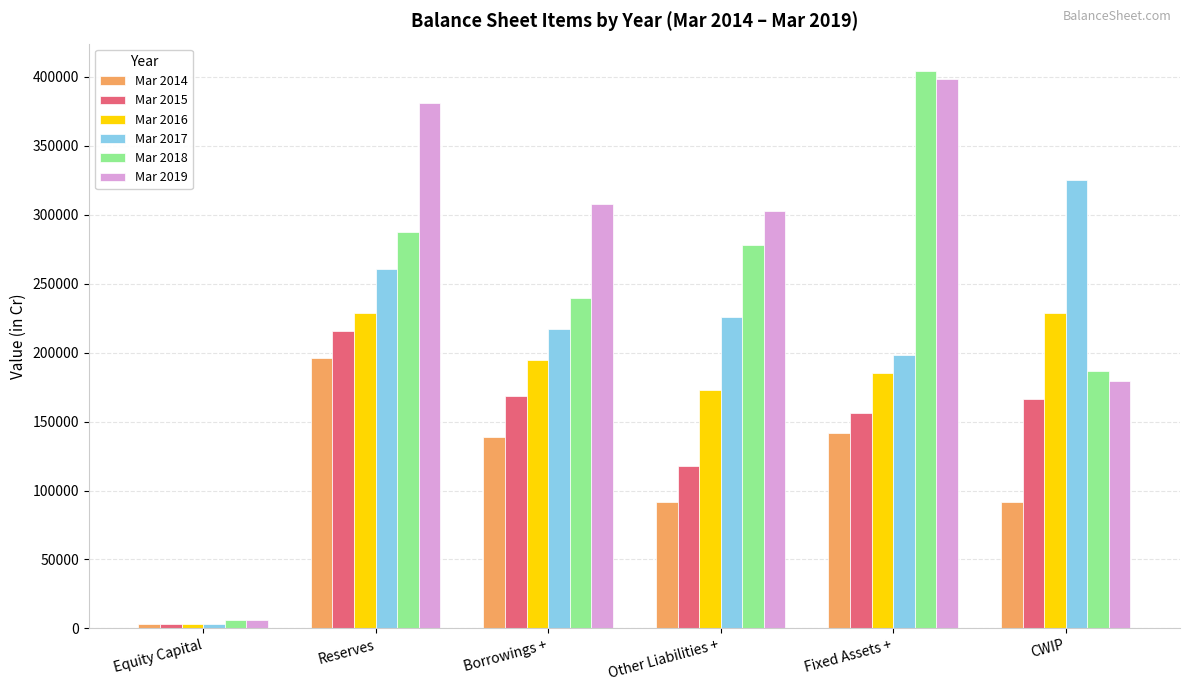

Rank the series by their average value, from highest to lowest.

Mar 2019, Mar 2018, Mar 2017, Mar 2016, Mar 2015, Mar 2014